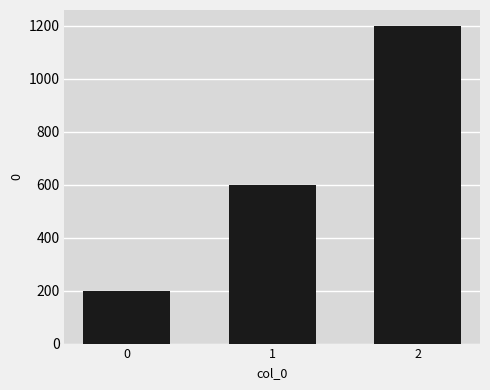

What is the sum of the values at 2 and 0?

1400